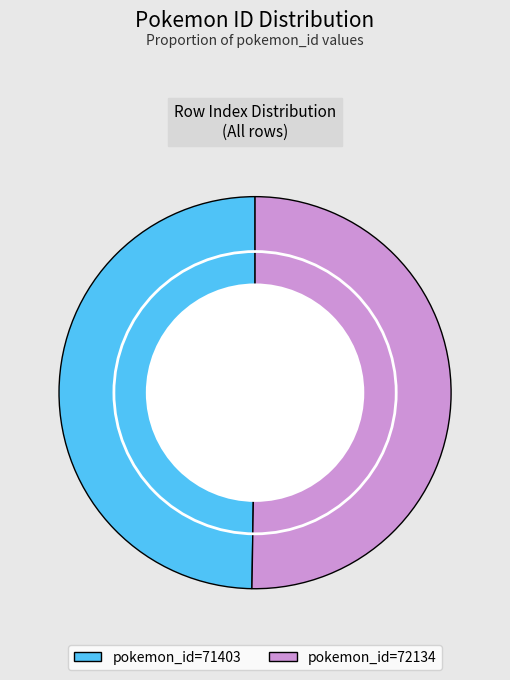

Count the number of slices in the pie.

2